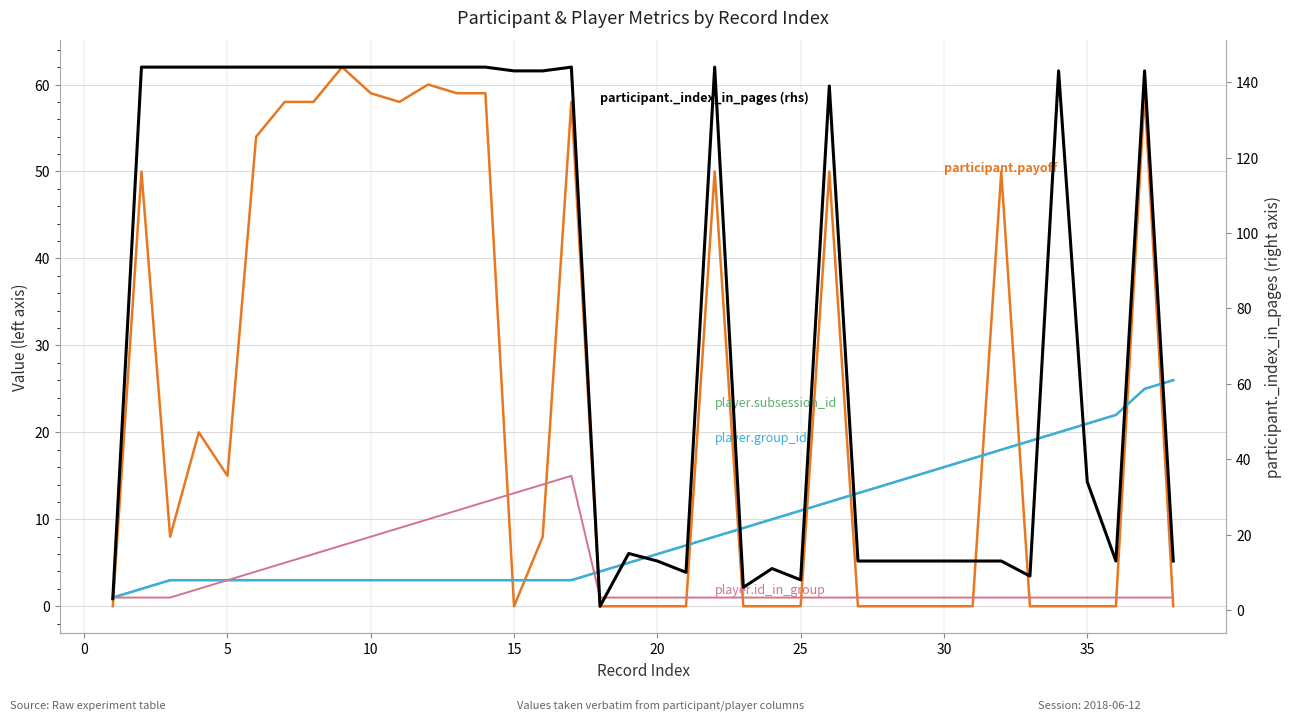

What is the difference between the maximum and second lowest values in the player.group_id series?

24